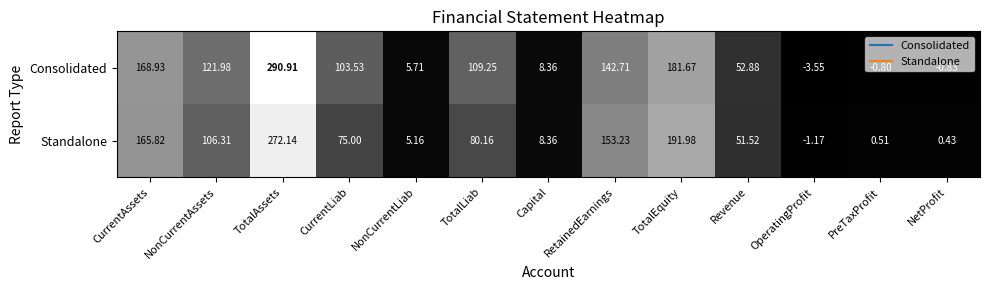

Which label corresponds to the smallest value in the chart?

OperatingProfit